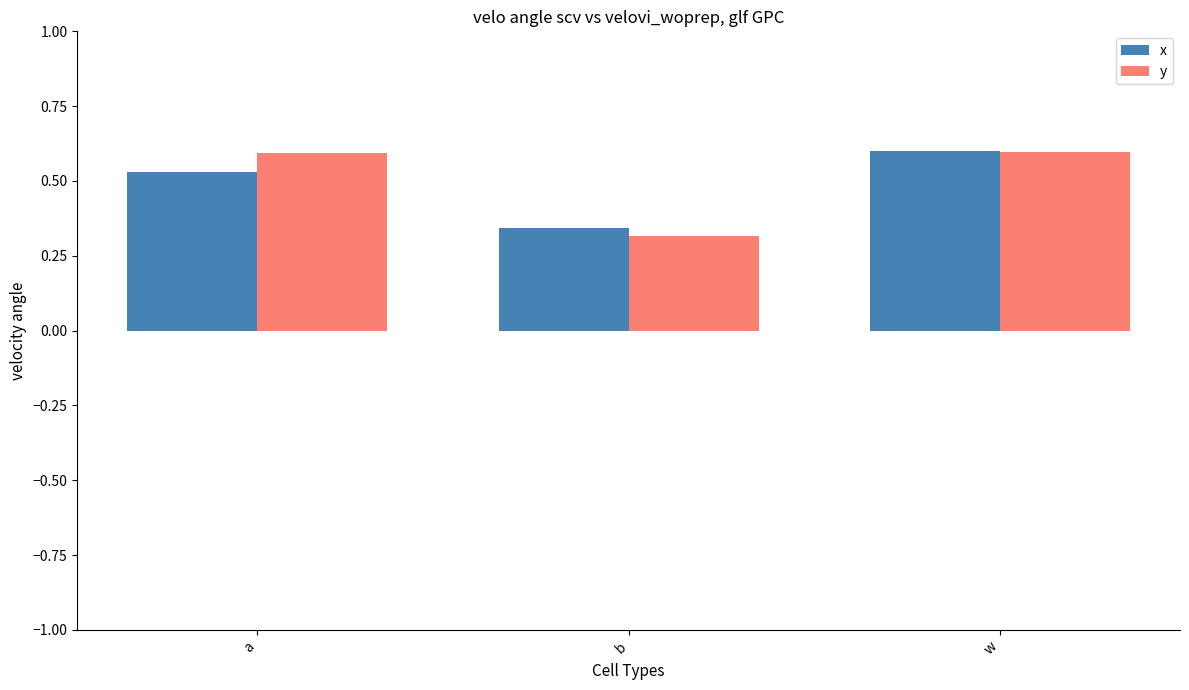

What is the highest value of the y series?

0.6